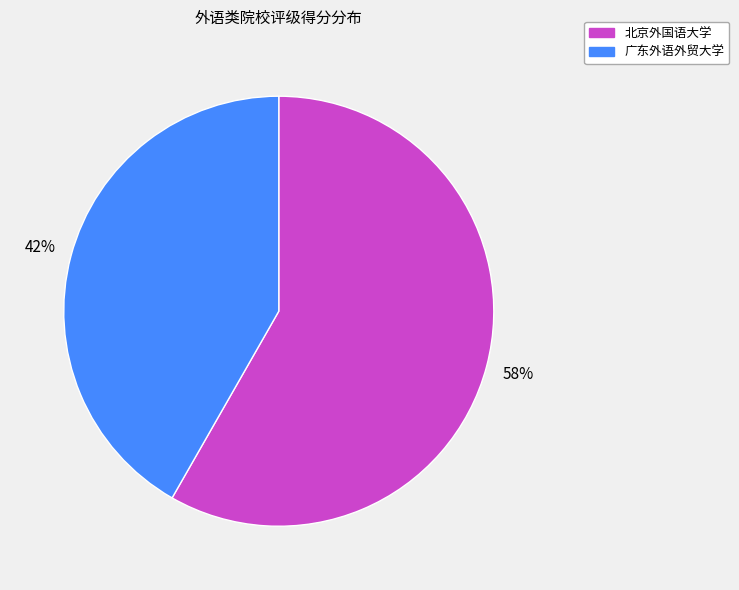

Which category accounts for the majority?

北京外国语大学